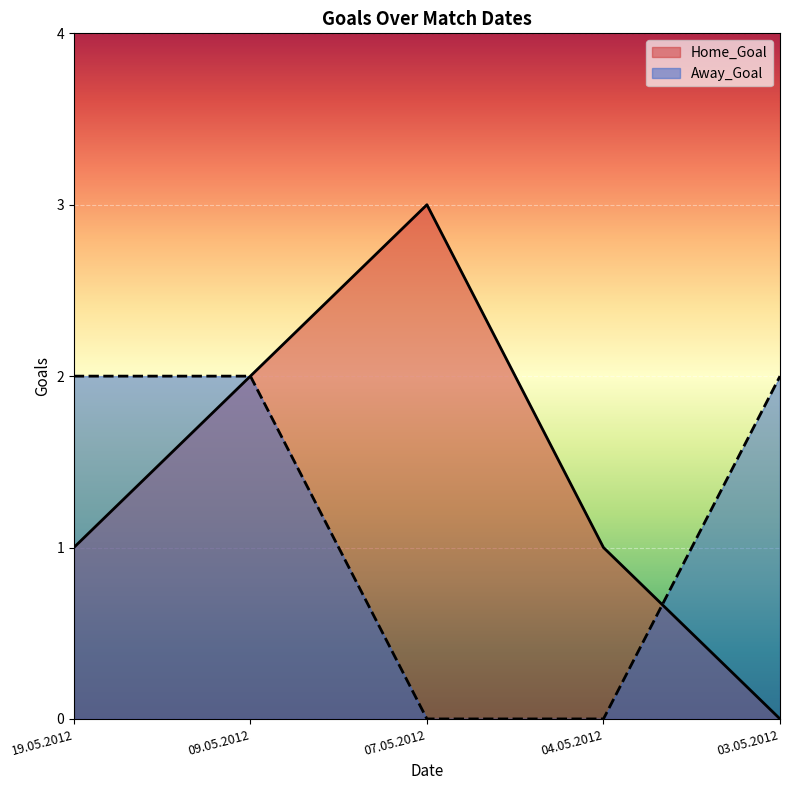

At 07.05.2012, list the series in order from largest to smallest.

Home_Goal, Away_Goal